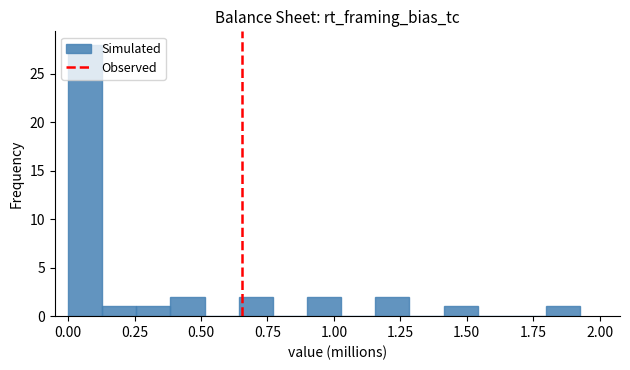

Around what value on the x-axis is the tallest bar? Give the approximate position of its centre, as read against the axis.

0.05